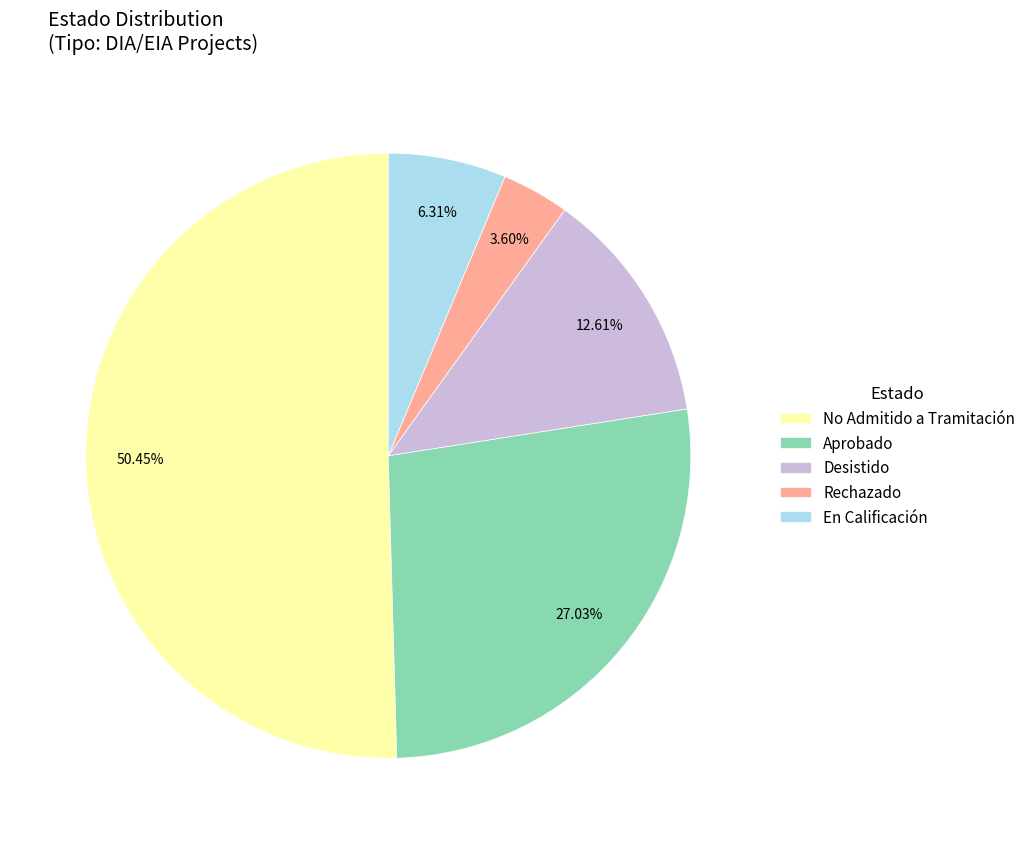

To the nearest percent, what is the difference between the largest and smallest slice percentages?

47%